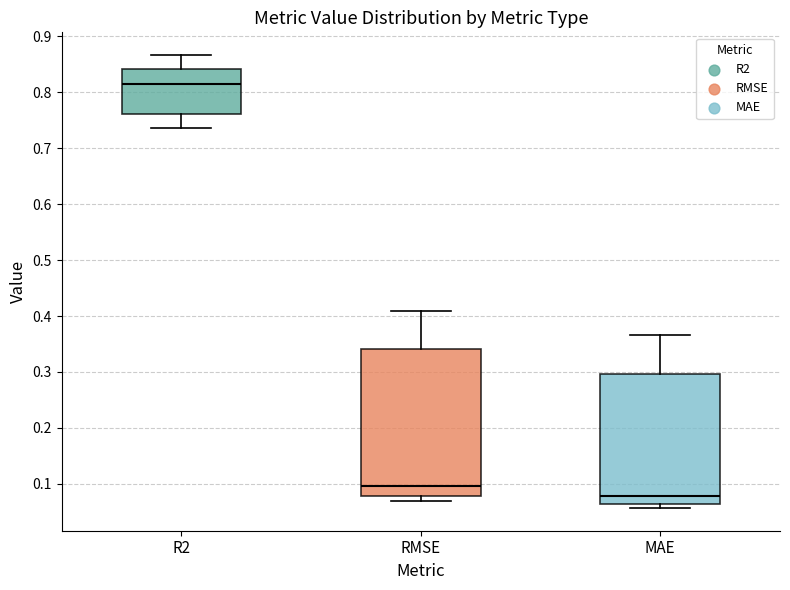

Where is the lower edge of the box for MAE on the y-axis? The values are not printed on the chart, so give them approximately, as read against the axis.

0.06